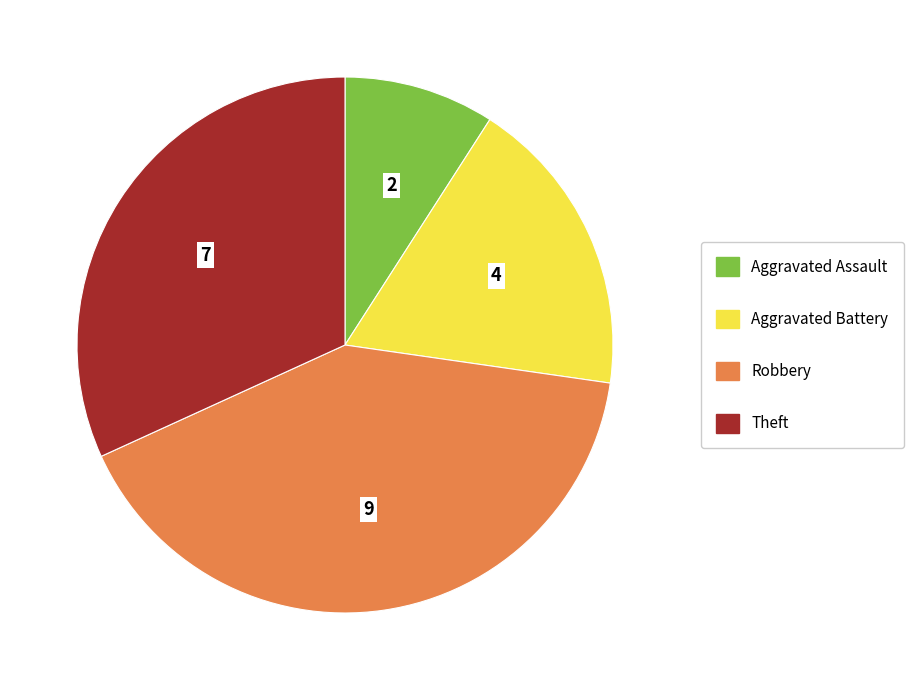

Approximately how many times larger is the value at Aggravated Battery compared to Robbery?

0.4